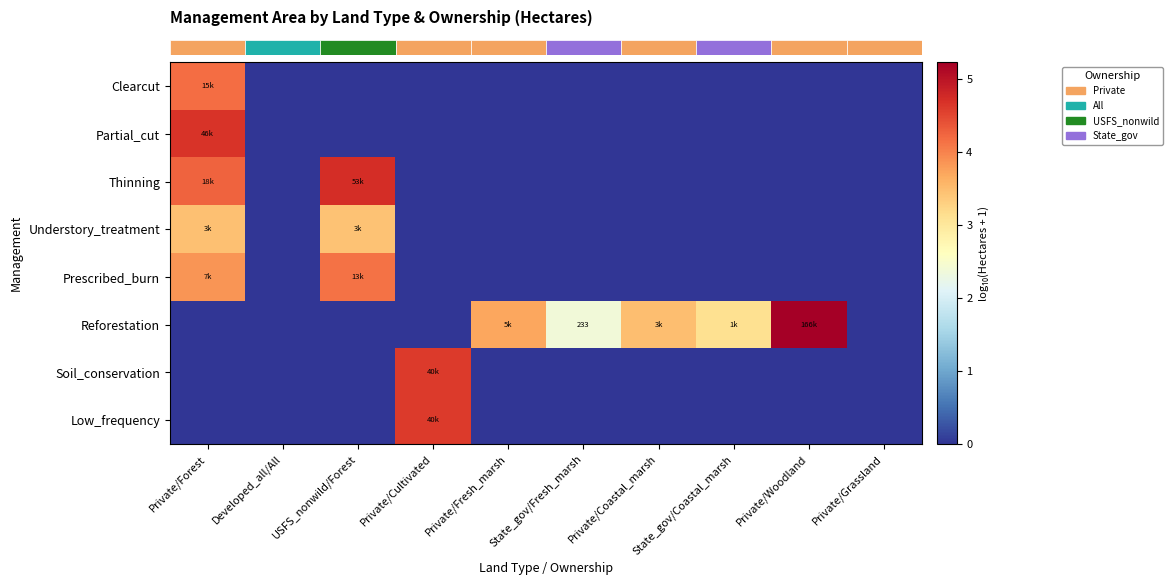

What is the spread (max minus min) of values at Private/Cultivated?

4.6